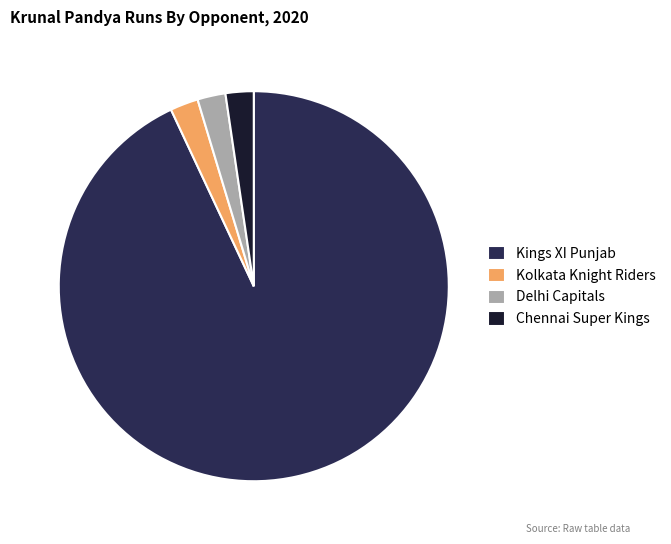

Is the sum of Chennai Super Kings and Kings XI Punjab greater than half?

Yes